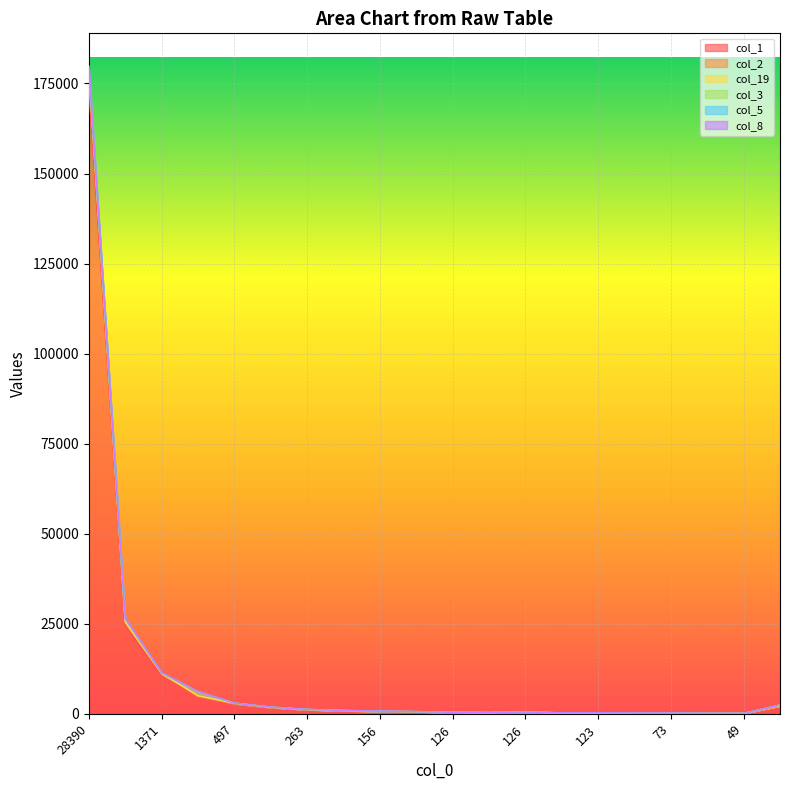

Read the col_19 value at 229.

955